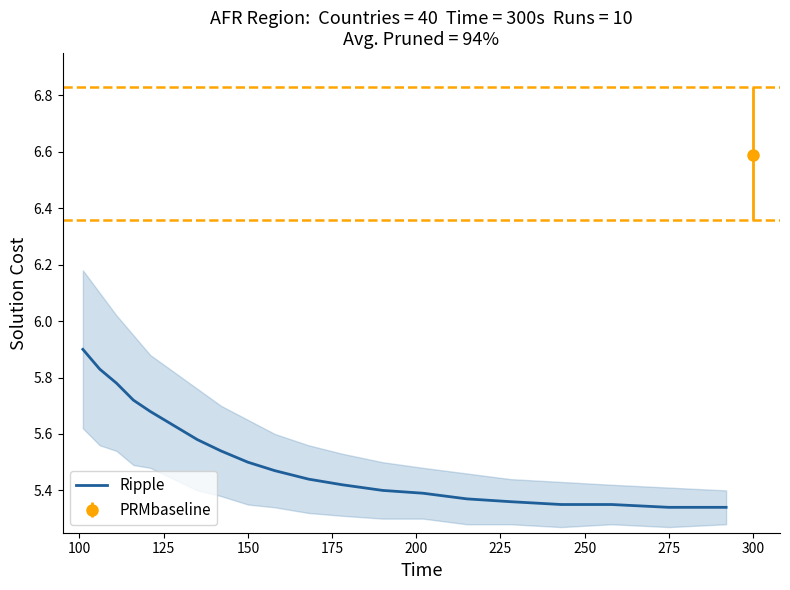

What position from the right is 150?

18